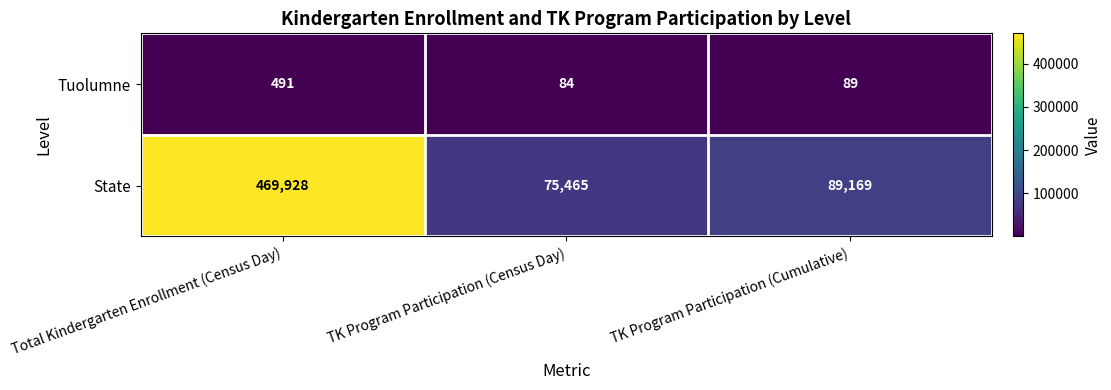

Reading left to right, list all the values displayed in this chart.

Tuolumne: 491	84	89
State: 469928	75465	89169